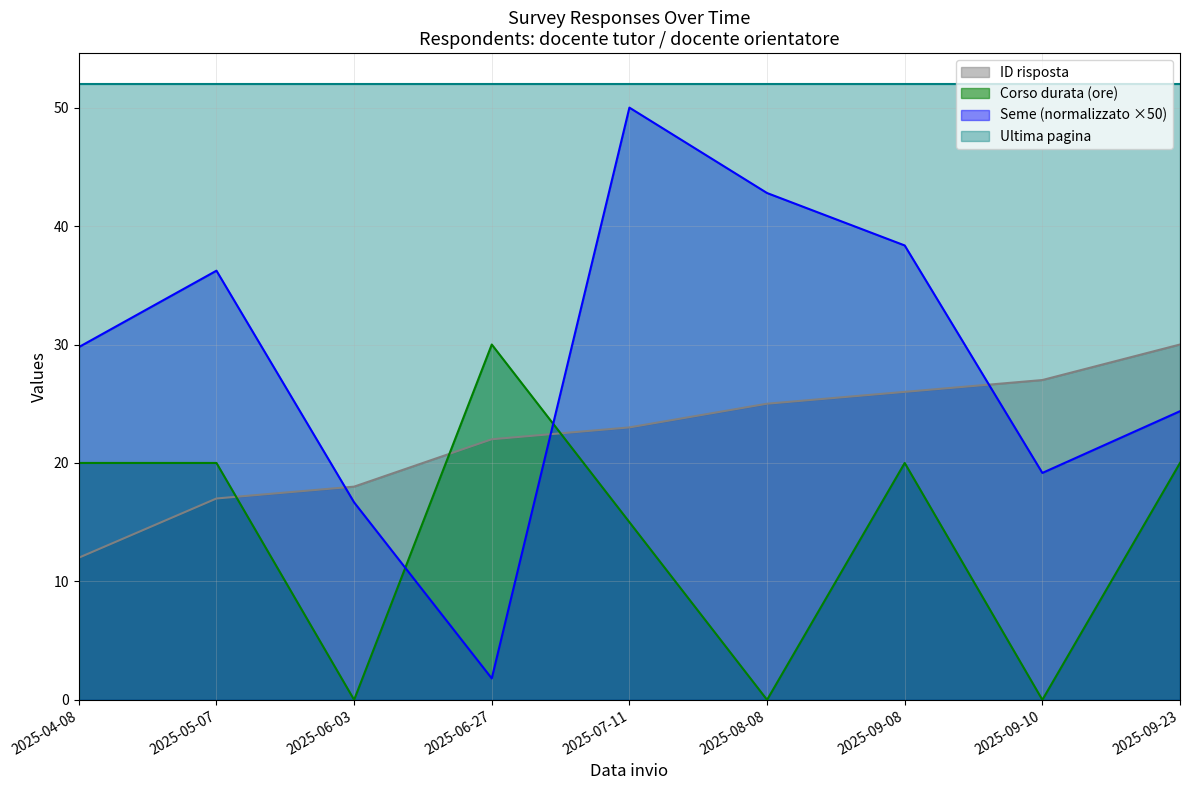

What is the value of the ID risposta point at the 9th from the left?

30.0